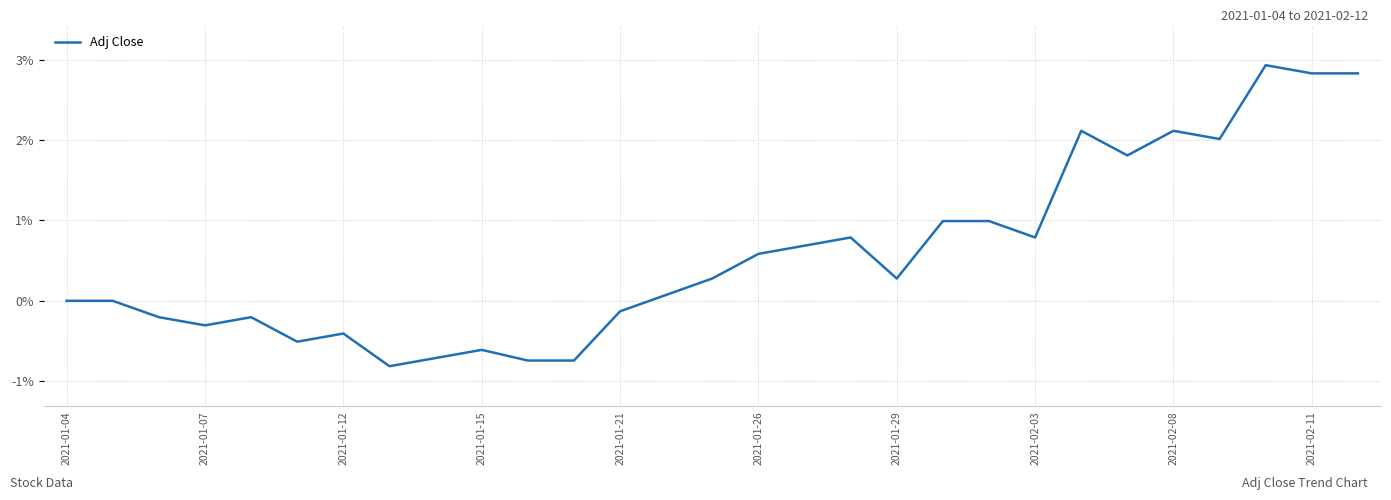

Is this an area chart (filled region under the line)?

No